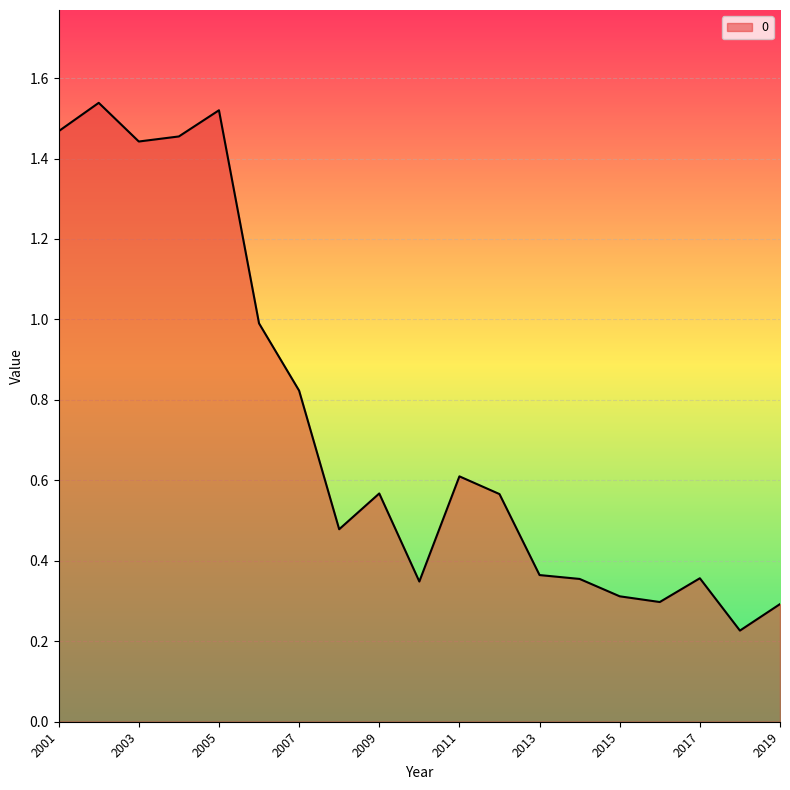

Is this an area chart (filled region under the line)?

Yes